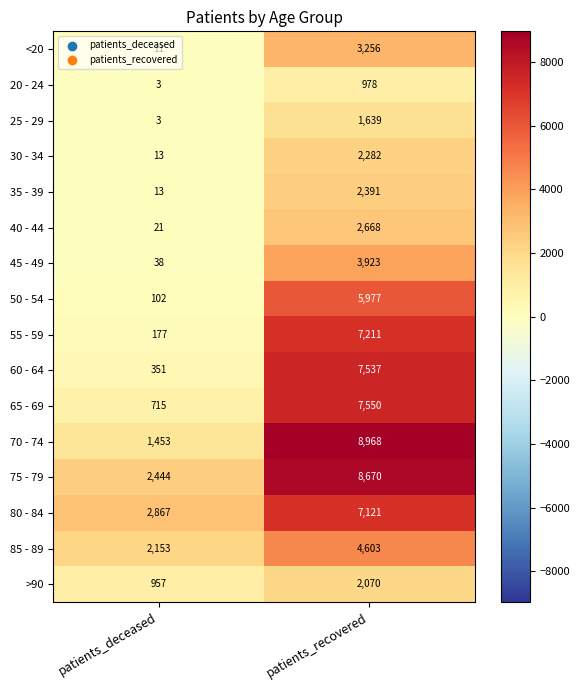

What is the difference between the highest and lowest values at patients_deceased?

2864